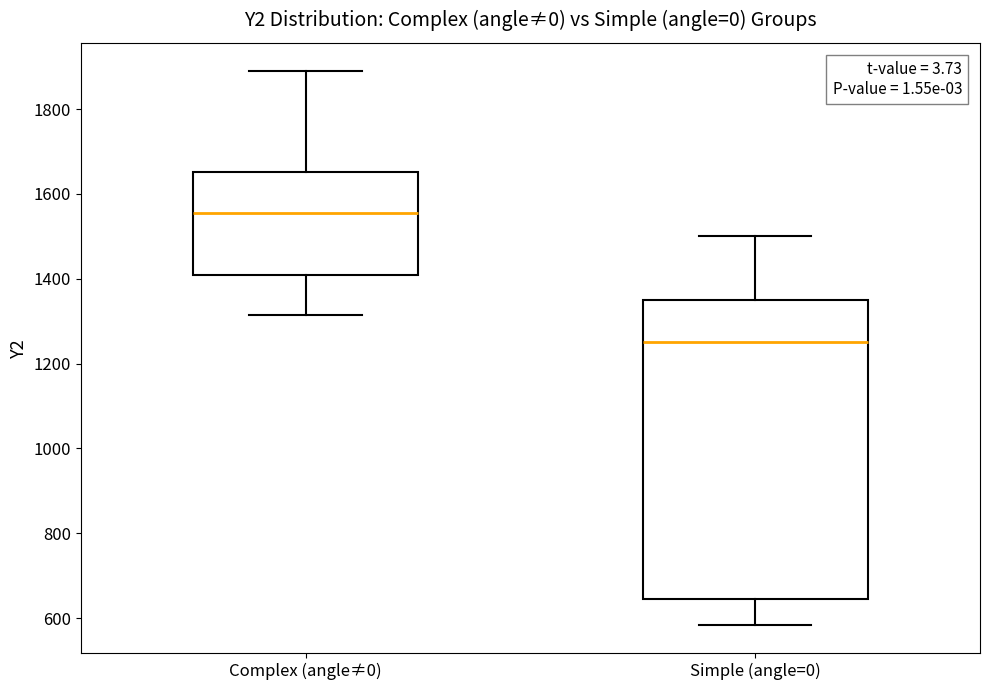

Reading left to right, read every box against the y-axis: the position of its median line, the range the box covers, and the ends of its whiskers. The values are not printed on the chart, so give them approximately, as read against the axis.

Complex (angle≠0): median 1560, box 1400 to 1660, whiskers 1320 to 1900
Simple (angle=0): median 1260, box 640 to 1360, whiskers 580 to 1500